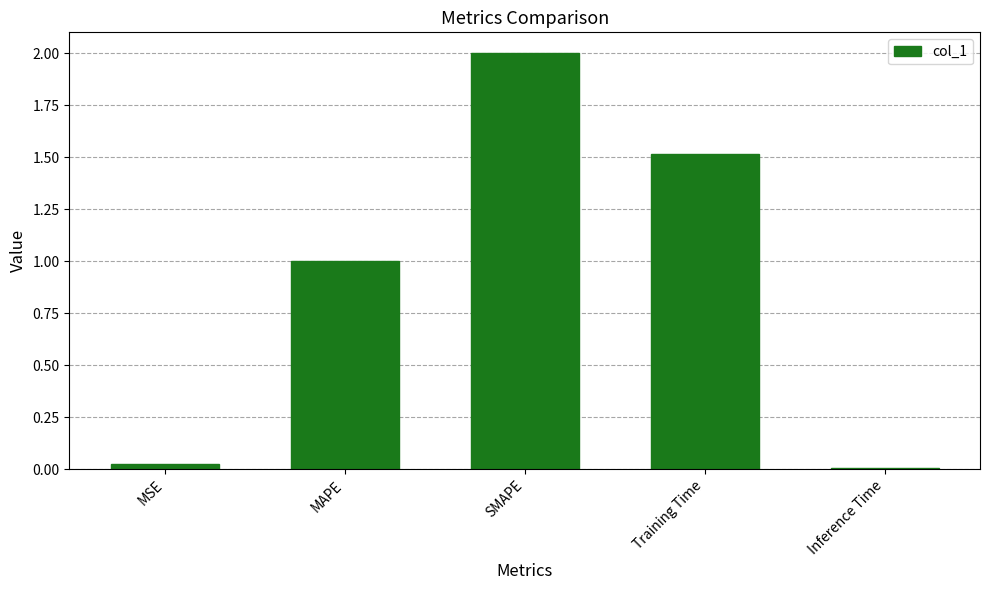

What is the difference between the values at MAPE and Inference Time?

1.0